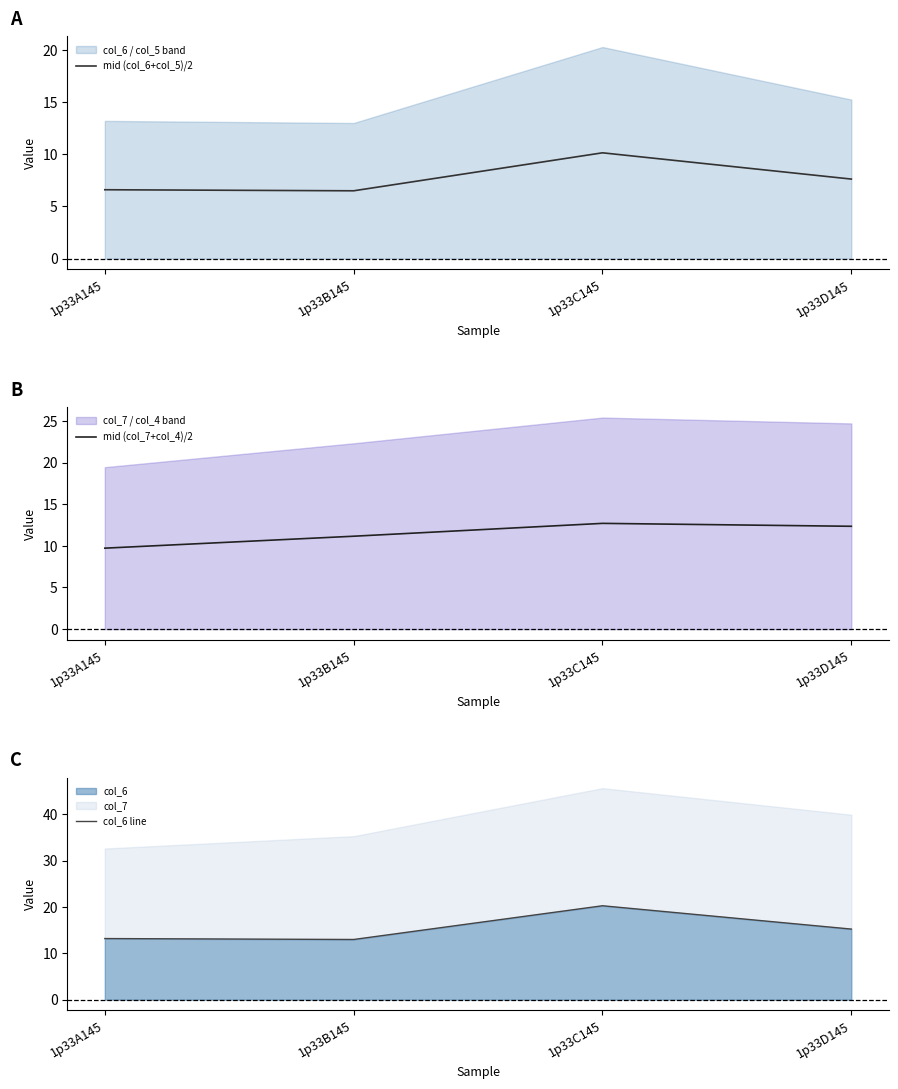

Where is col_6 line nearest to the value 16?

1p33D145